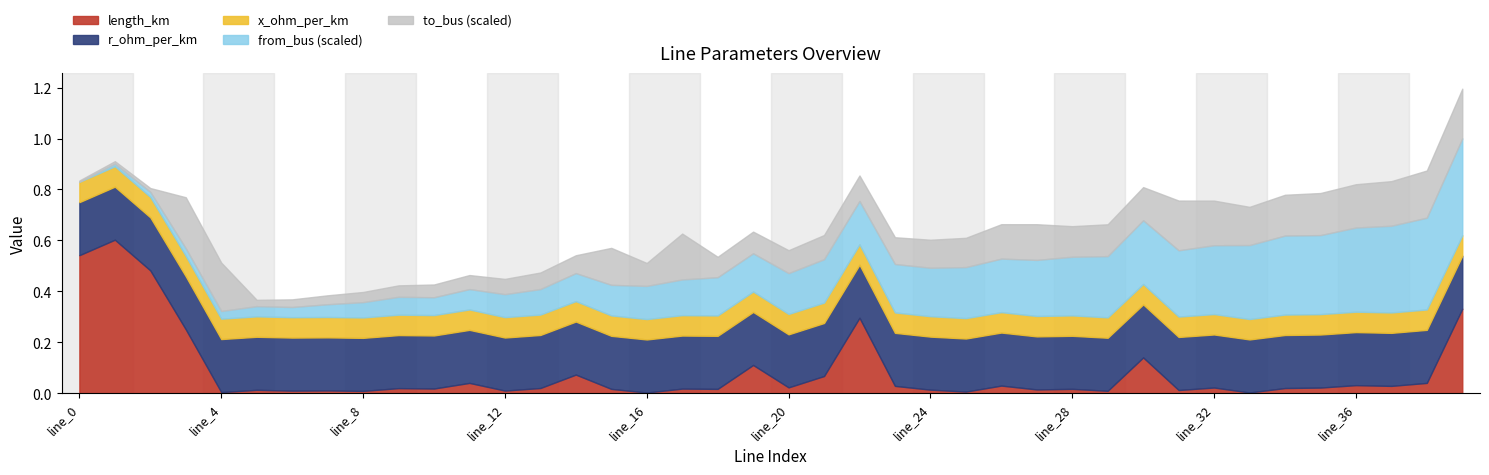

How many interior local valleys does the length_km series have?

14